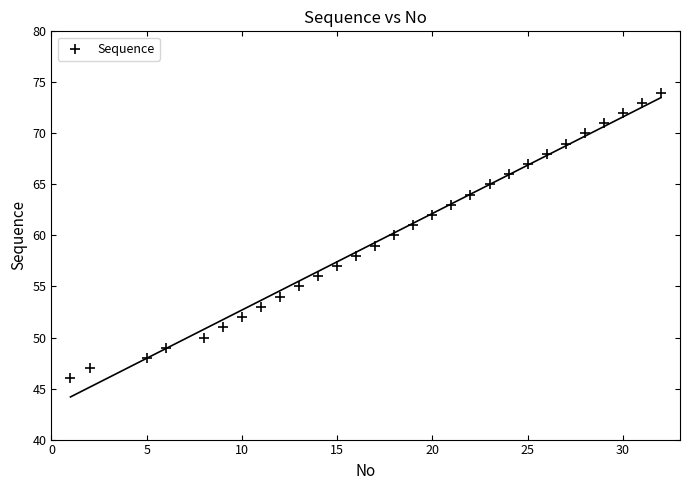

What is the range of X values (max minus min)?

31